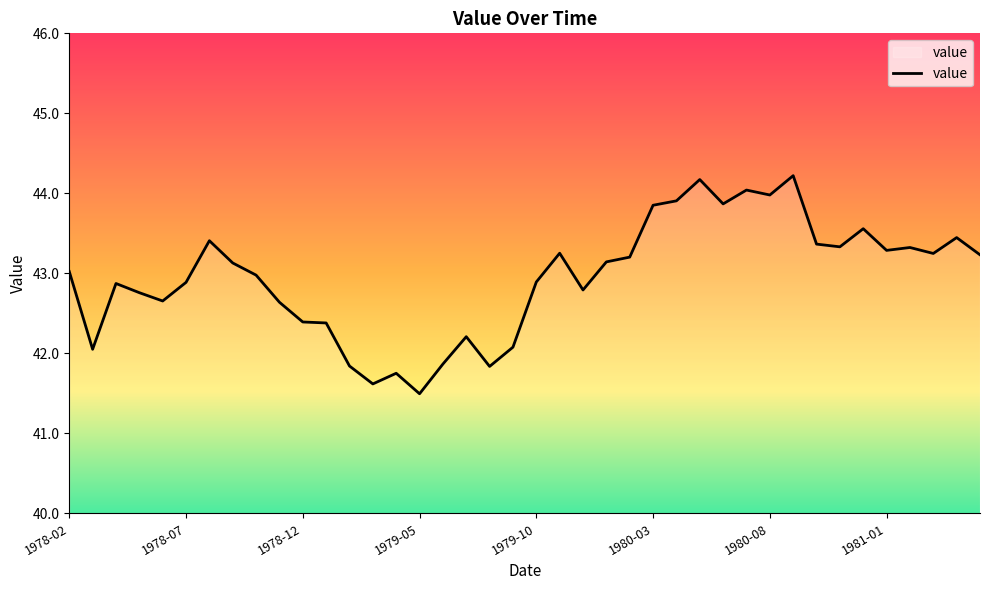

What is the greatest value displayed?

44.2